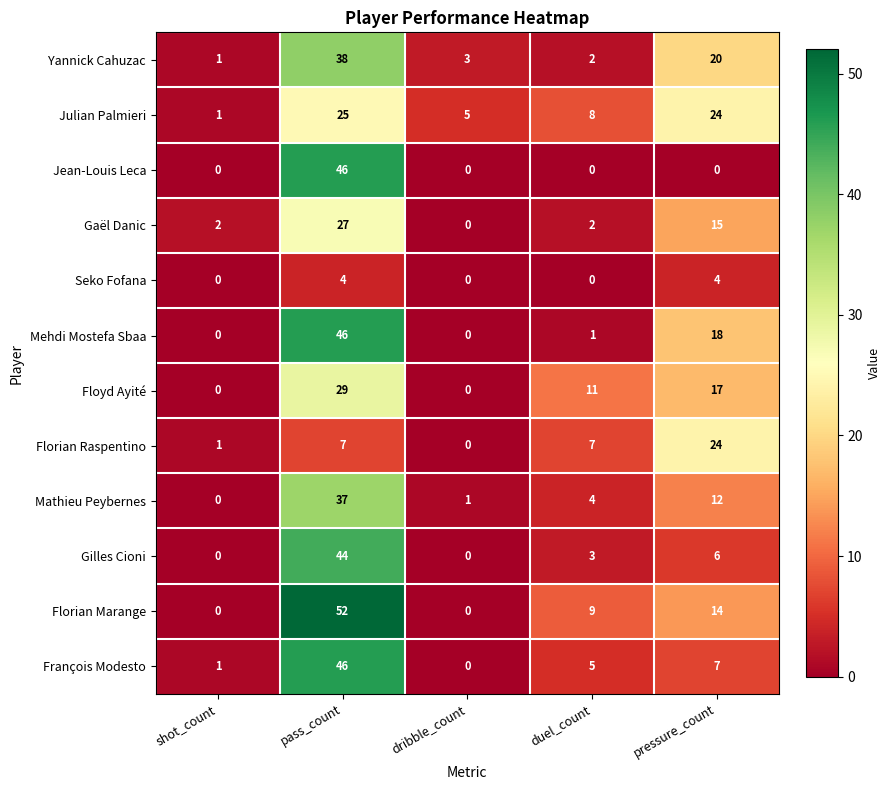

Which series has the largest total across all categories?

Florian Marange